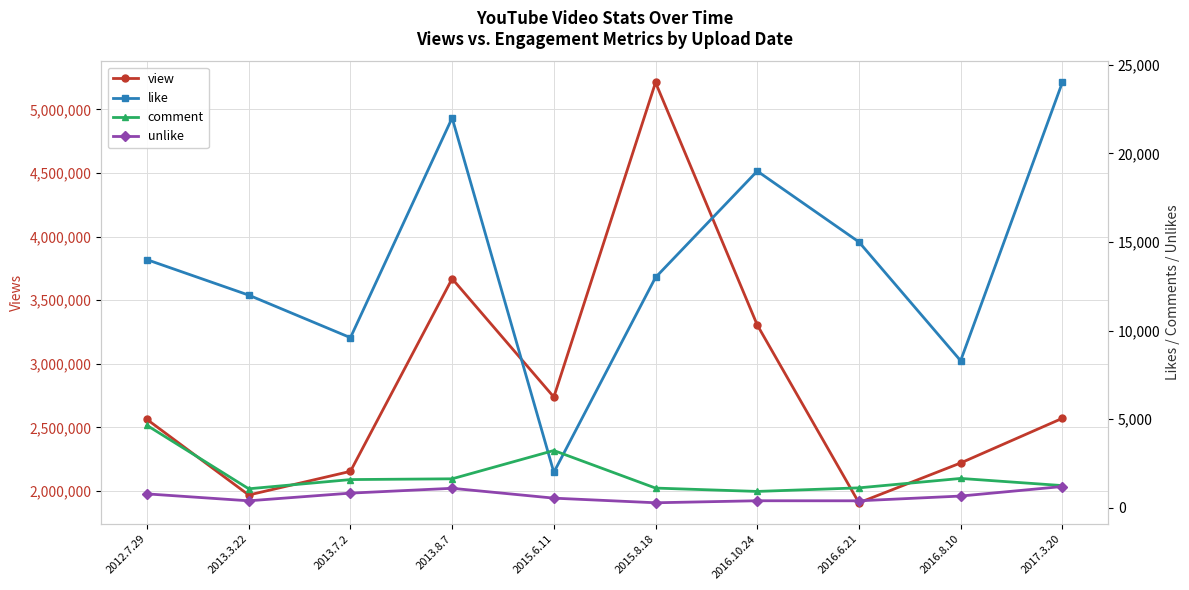

Reading left to right, transcribe all the data shown in this chart.

view: 2562488	1968715	2154706	3669409	2738837	5211932	3305517	1907644	2220507	2571594
like: 14000	12000	9600	22000	2000	13000	19000	15000	8300	24000
comment: 4648	1072	1592	1635	3232	1112	923	1125	1656	1253
unlike: 784	394	827	1100	544	283	397	394	662	1200